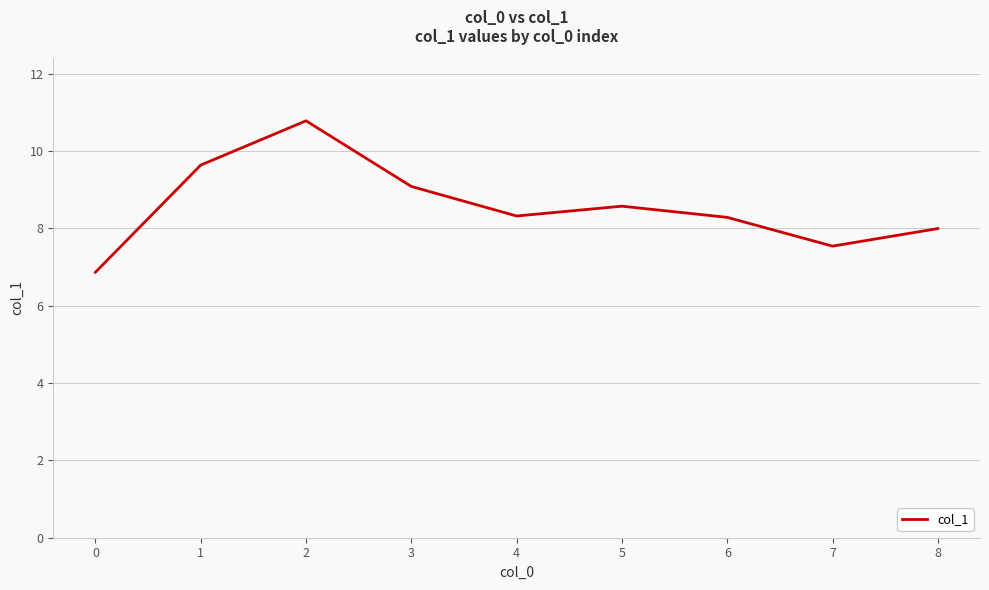

True or false: the data has more than 0 interior local peaks.

True